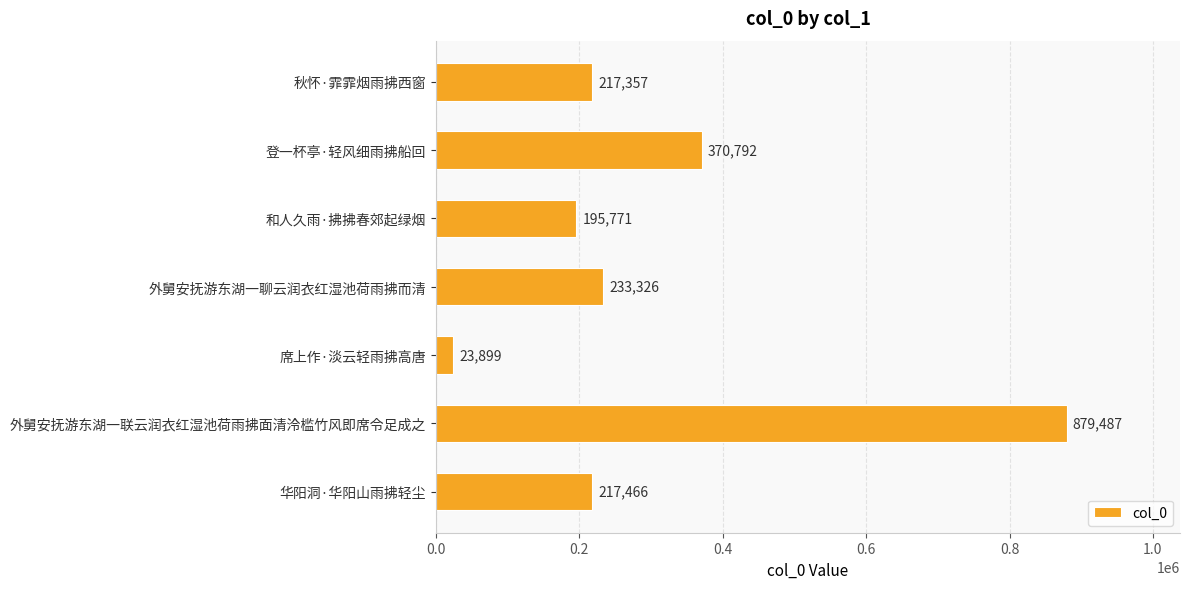

What is the value of the 1st bar from the top?

217357